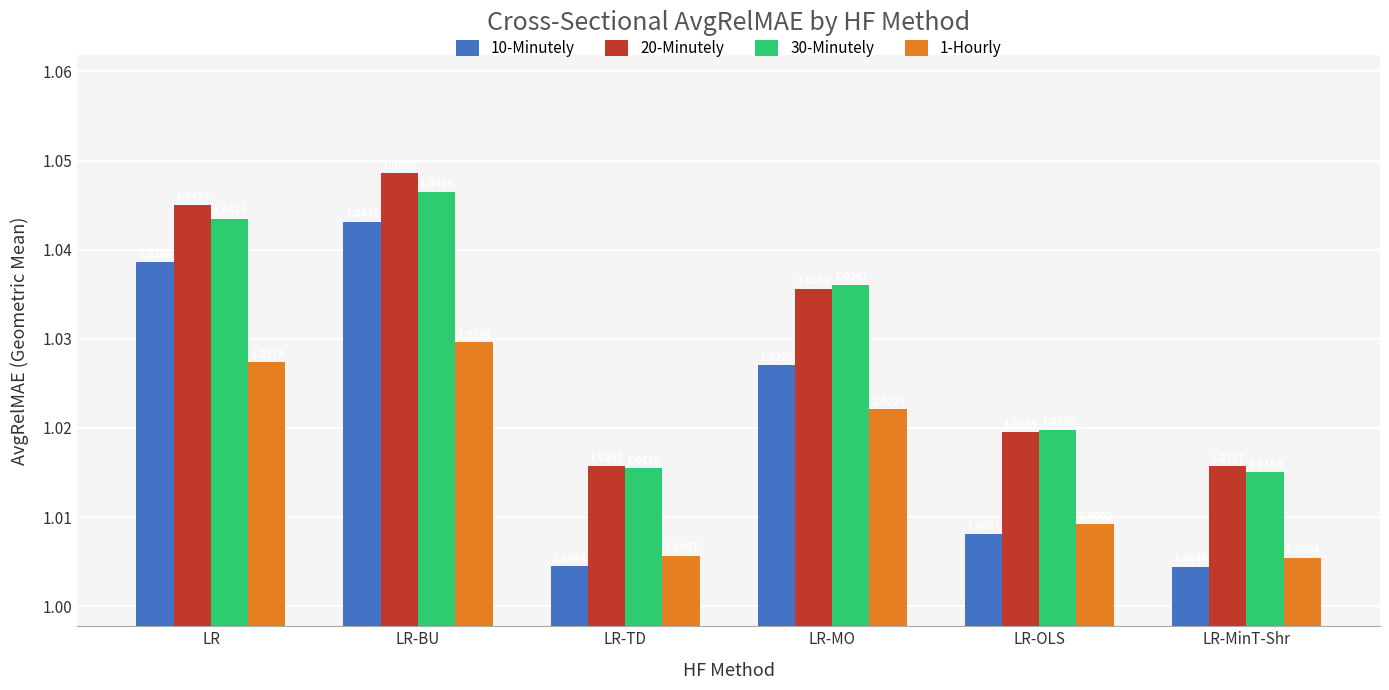

Is it true that 10-Minutely equals 0.3 at LR-TD?

False